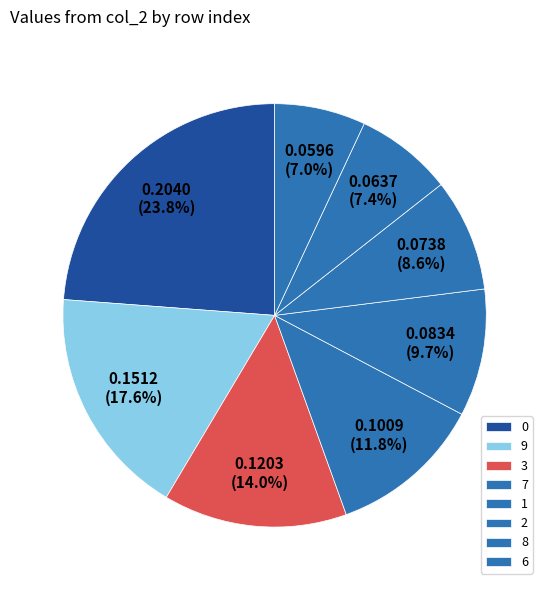

Which has a higher value, 6 or 1?

1